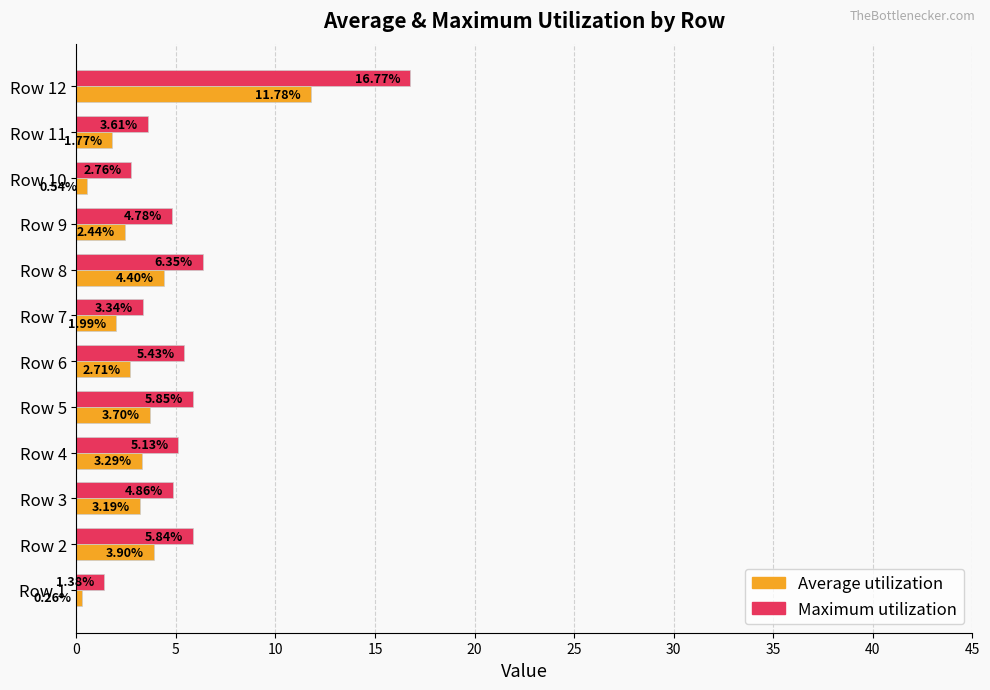

List the labels in order of Average utilization value, smallest first.

Row 1, Row 10, Row 11, Row 7, Row 9, Row 6, Row 3, Row 4, Row 5, Row 2, Row 8, Row 12